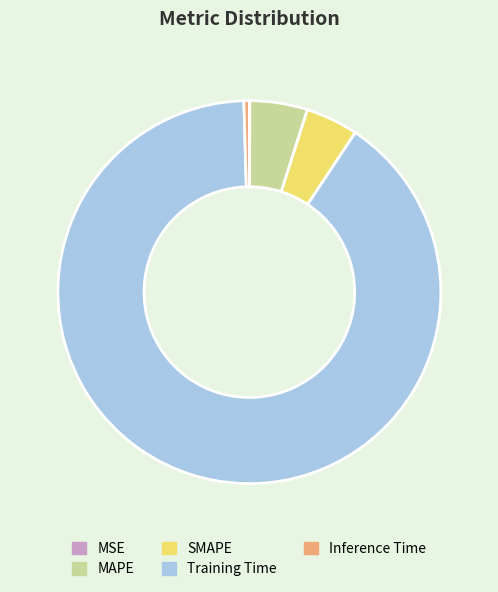

Is Training Time the majority of the pie?

Yes